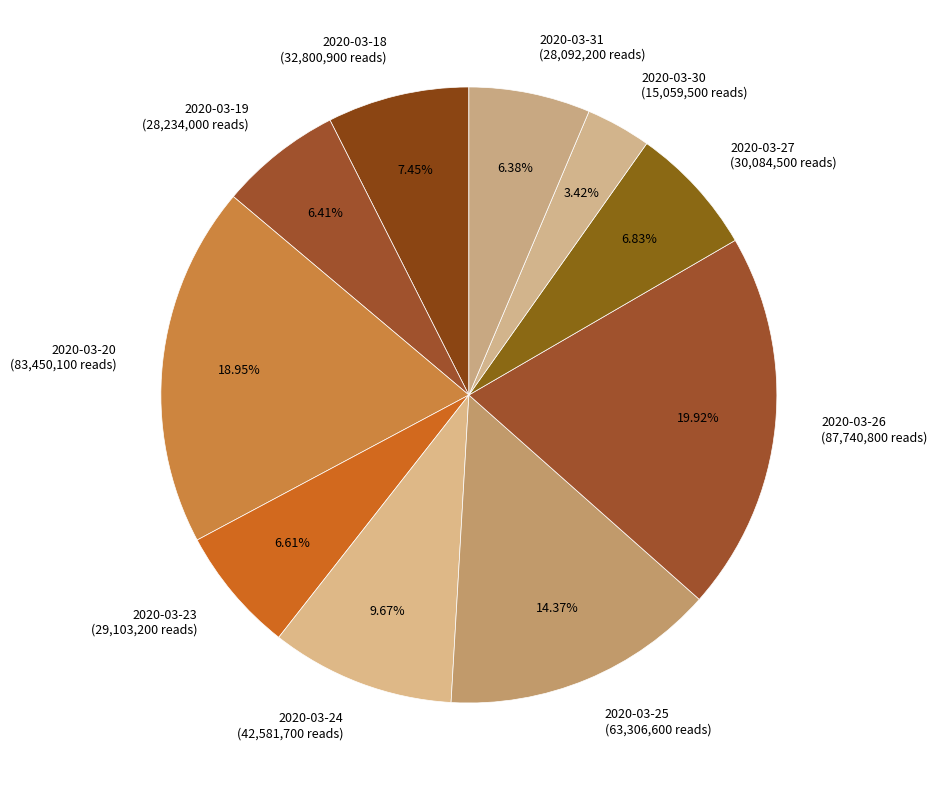

Does 2020-03-24 account for over 50% of the chart?

No